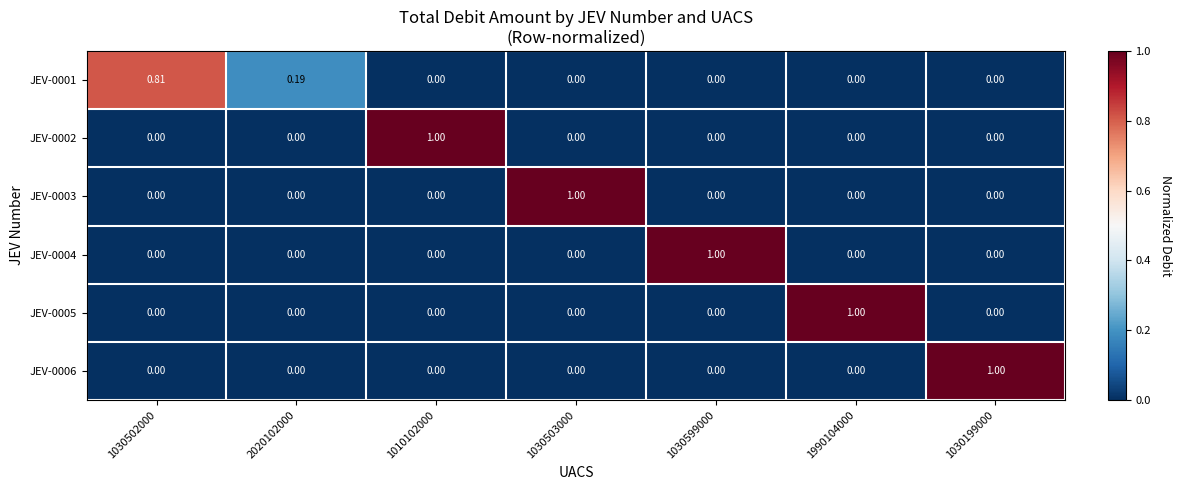

What is the maximum value shown in the chart?

1.0